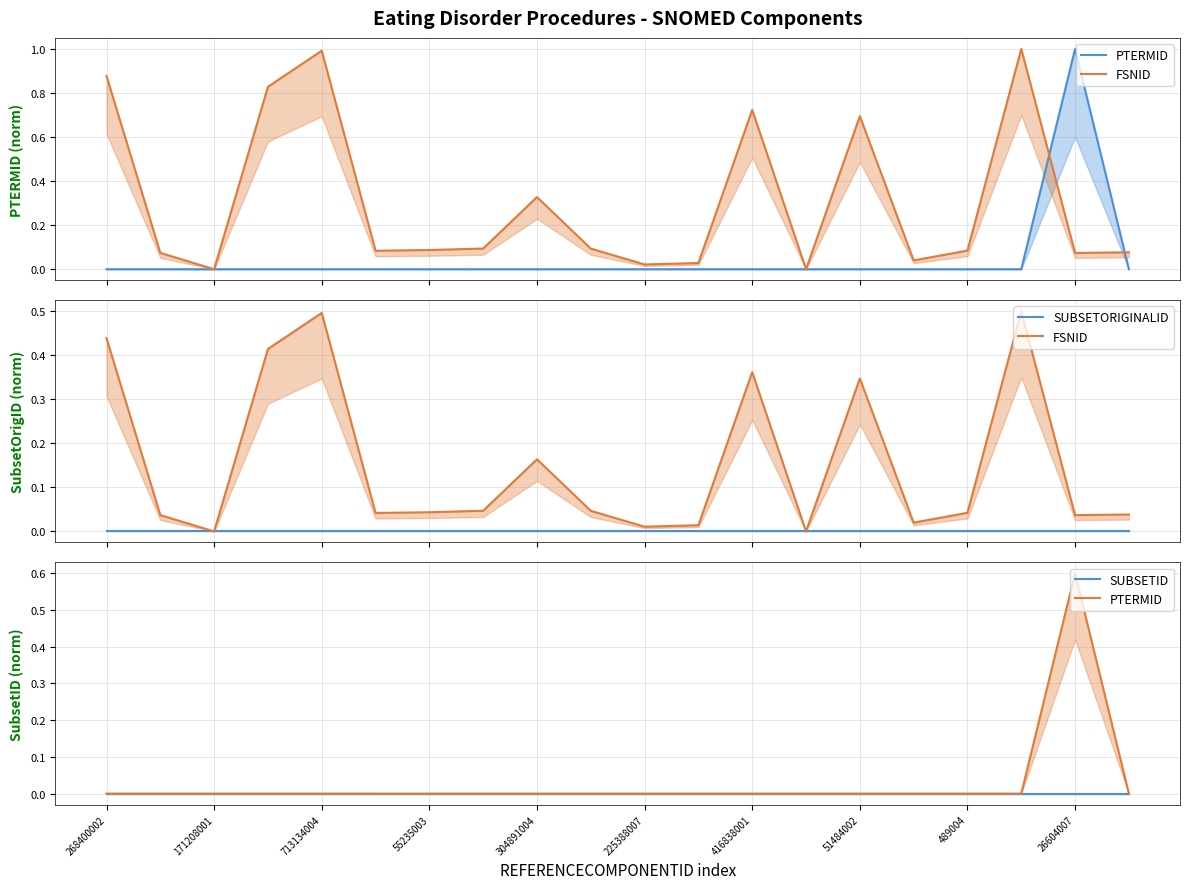

What is the sum of all PTERMID values?

0.6